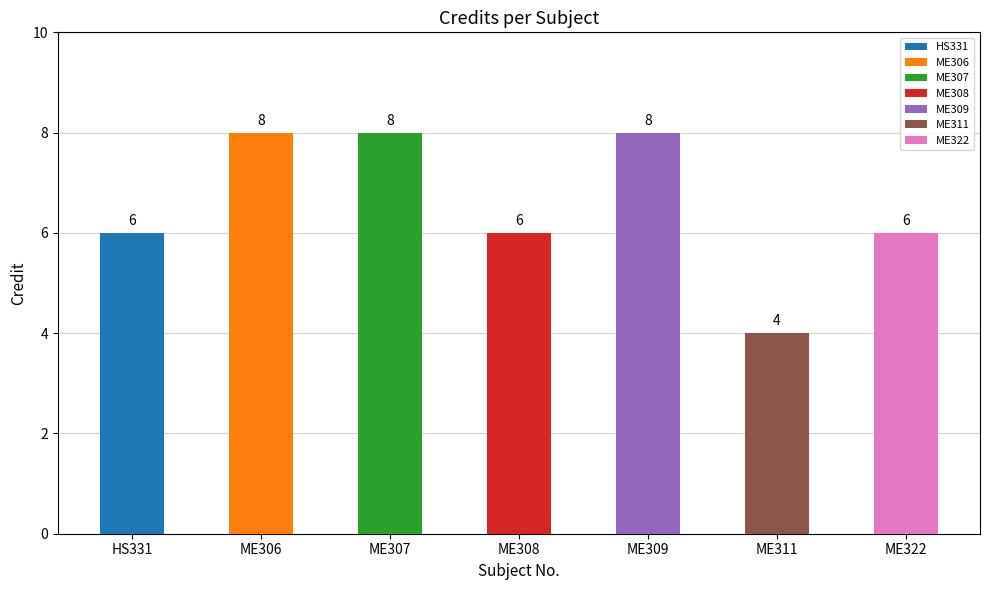

What value does the data have at ME309?

8